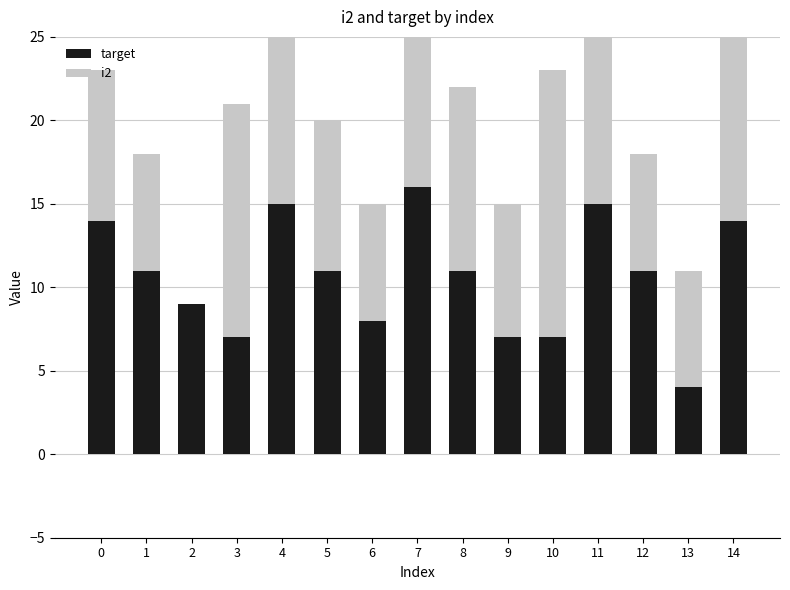

Are the bars horizontal?

No